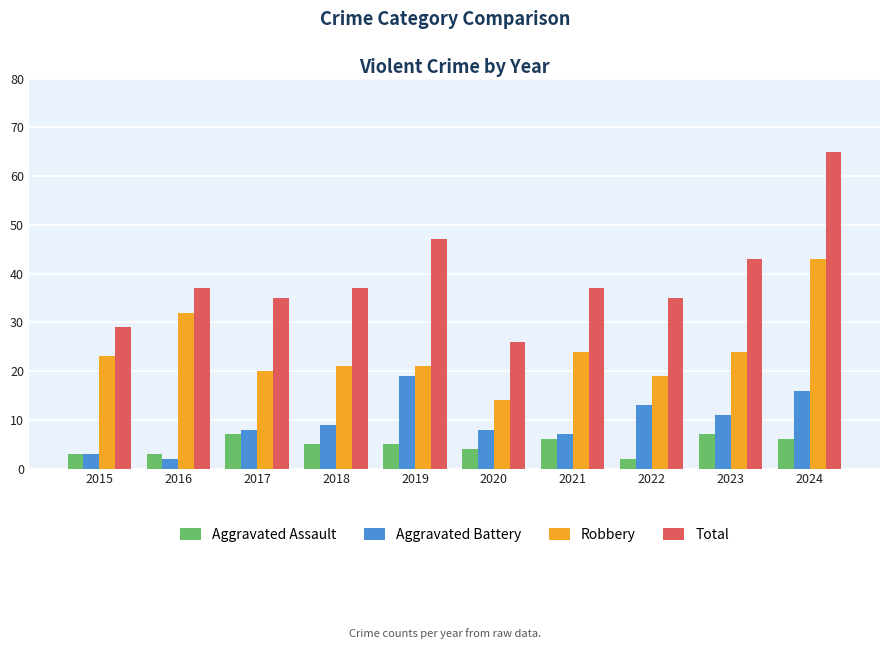

What is the sum of all Aggravated Assault values?

48